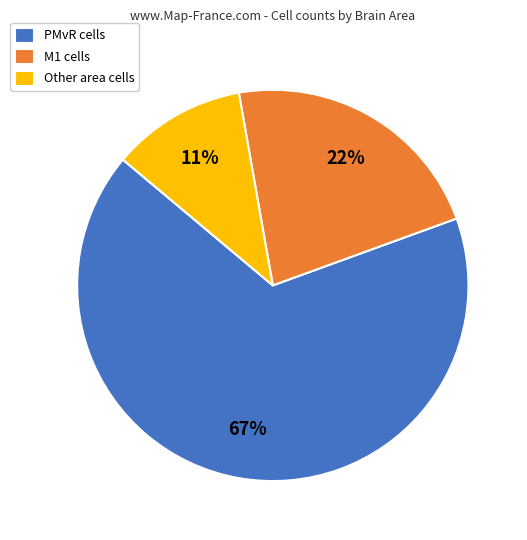

Does PMvR cells account for over 50% of the chart?

Yes